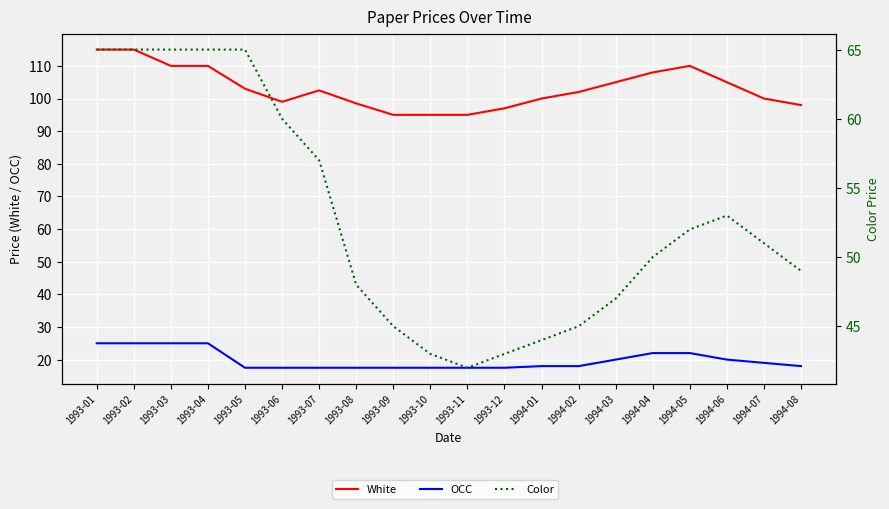

Rank the categories by OCC value from highest to lowest.

1993-01, 1993-02, 1993-03, 1993-04, 1994-04, 1994-05, 1994-03, 1994-06, 1994-07, 1994-01, 1994-02, 1994-08, 1993-05, 1993-06, 1993-07, 1993-08, 1993-09, 1993-10, 1993-11, 1993-12